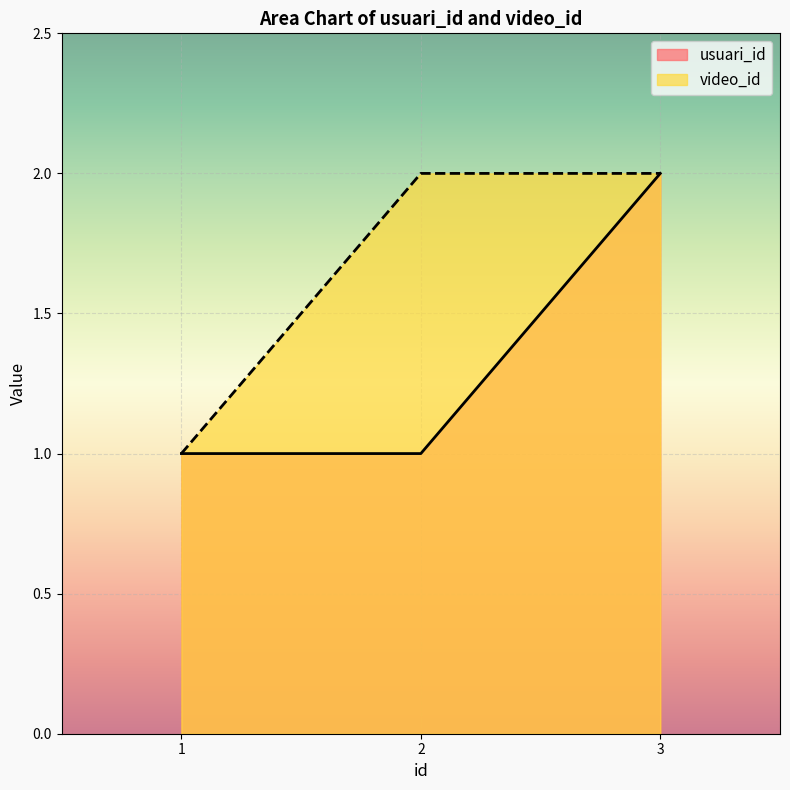

Rank the series at 1 from highest to lowest value.

usuari_id, video_id